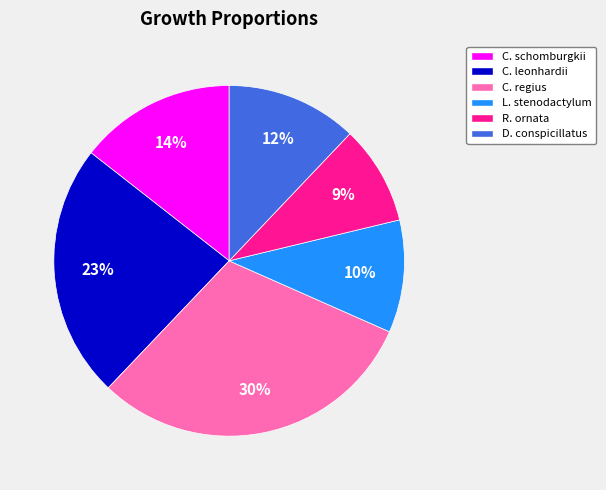

What is the smallest slice in the pie chart?

R. ornata